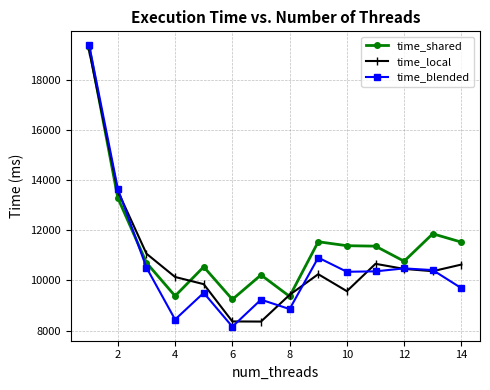

Which series has the largest total across all categories?

time_shared